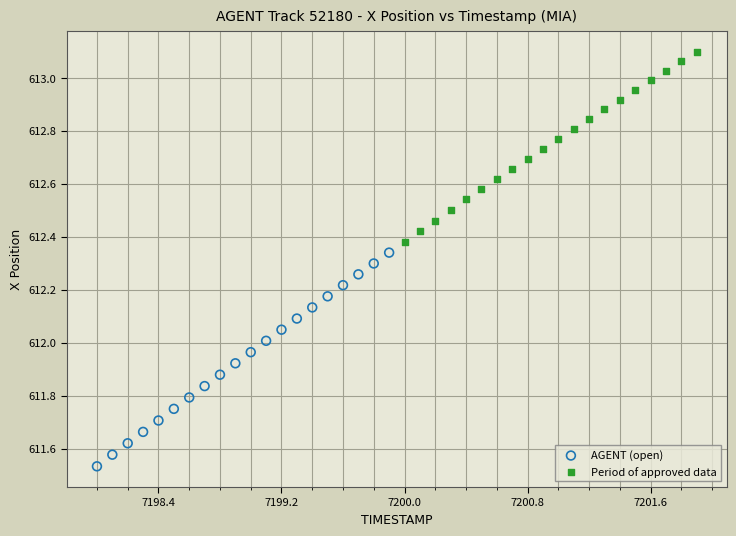

Which series reaches the minimum Y coordinate?

AGENT (open)